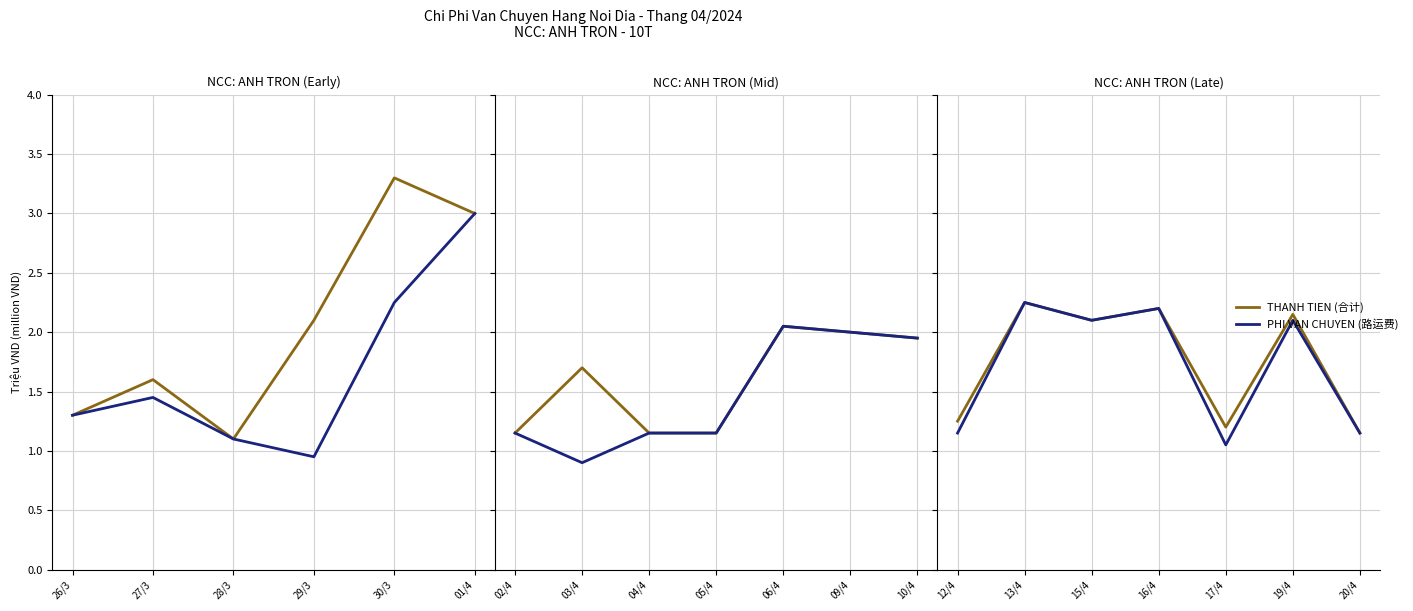

What is the label of the 5th point from the left?

17/4